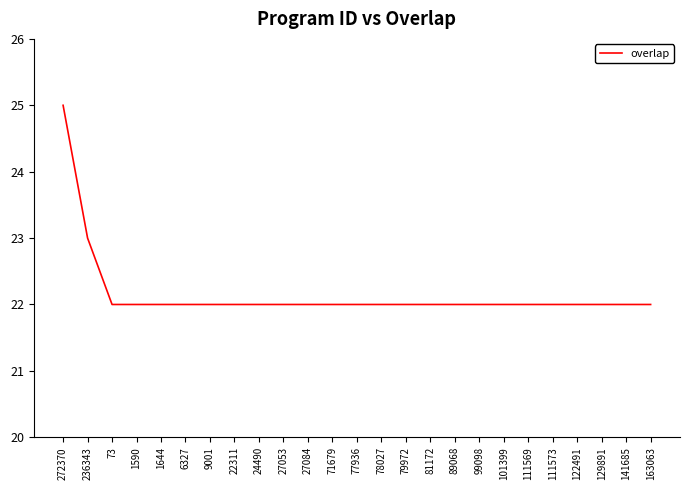

How many lines are shown in the chart?

1